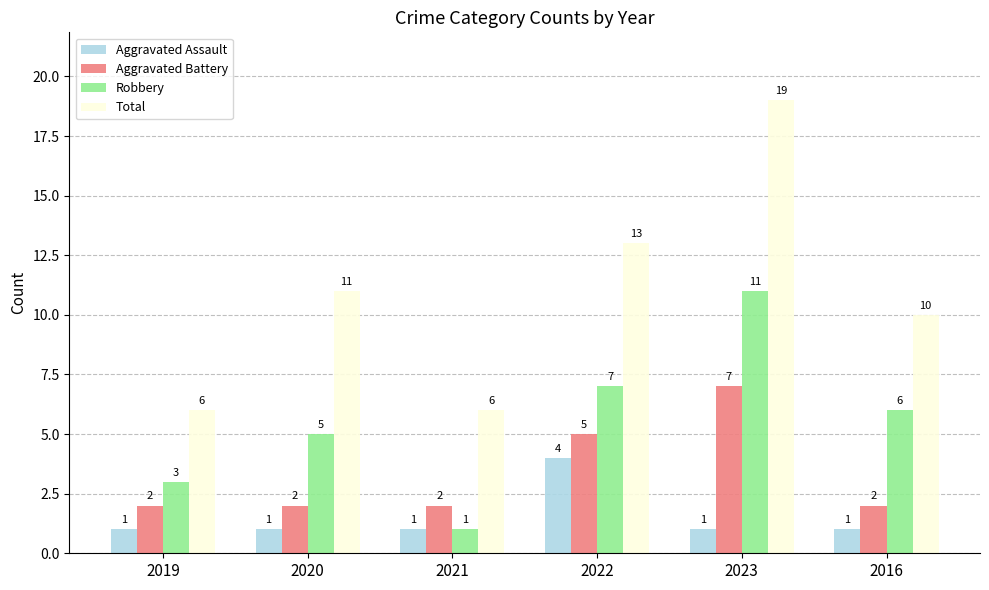

How many groups of bars are there?

6